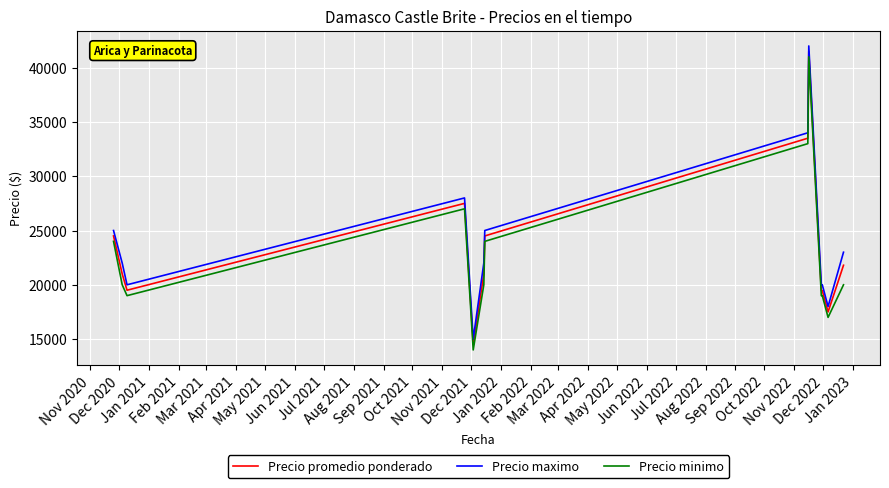

True or false: Precio minimo and Precio maximo cross at least once.

False